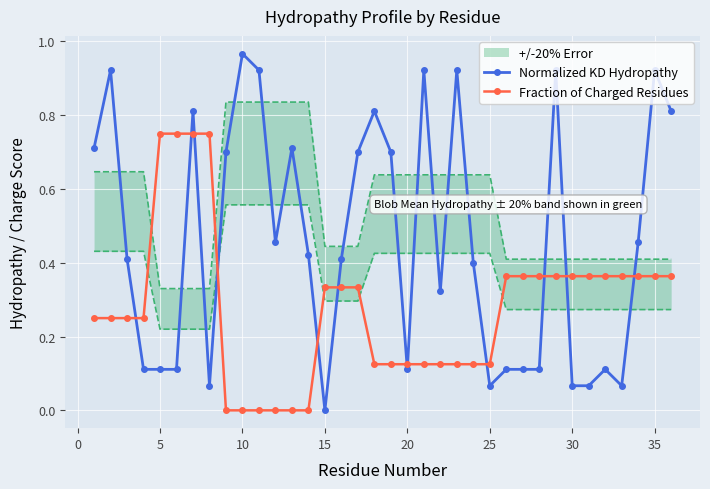

How many interior local peaks does the Normalized KD Hydropathy series have?

10